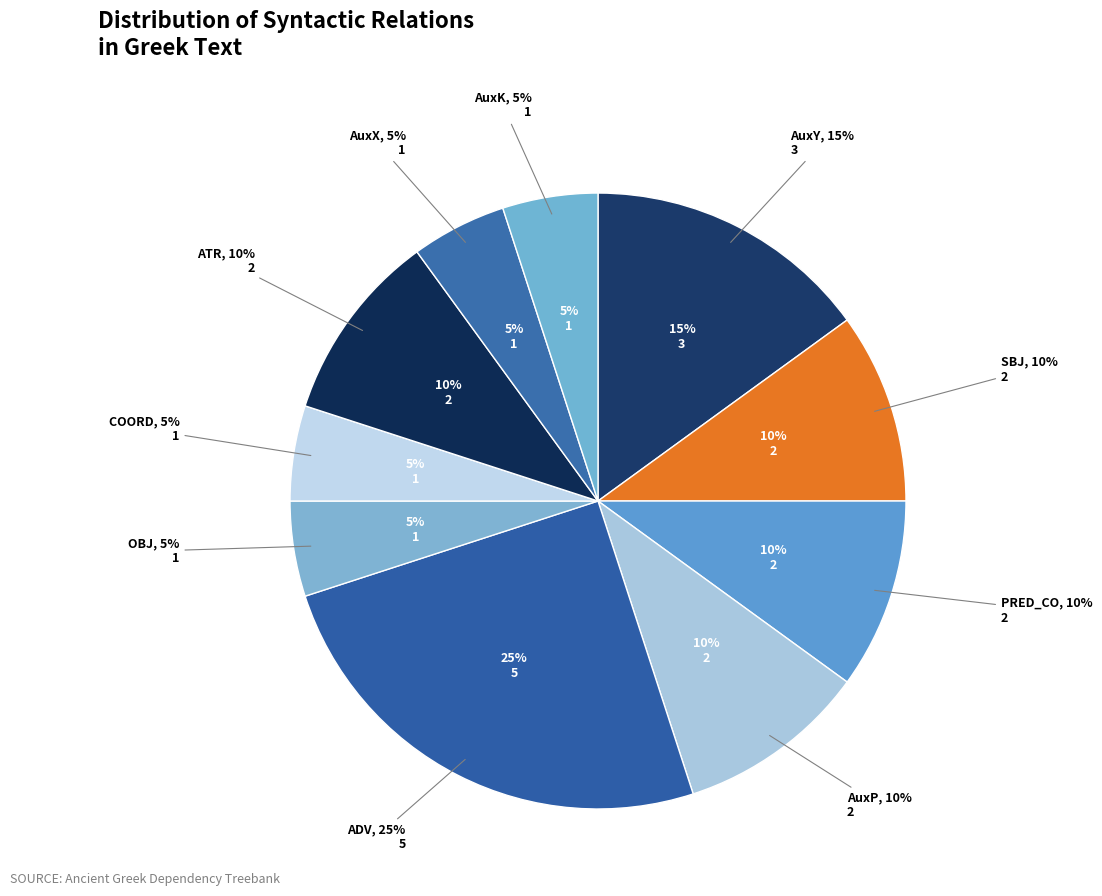

Is it true that AuxP is 1% of the pie?

False